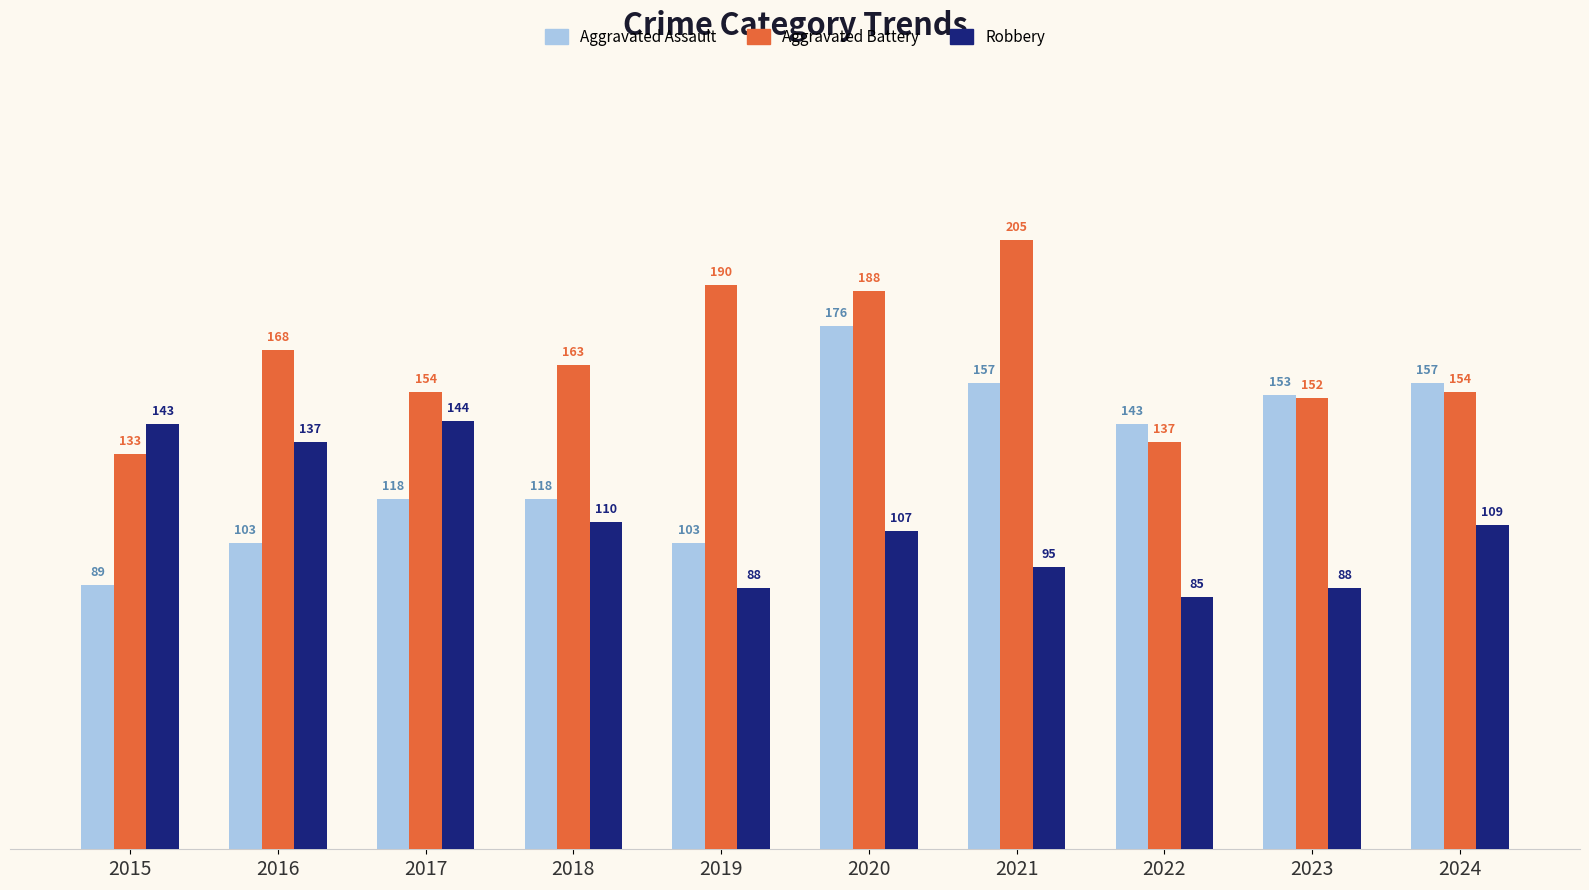

Rank the series by their average value, from highest to lowest.

Aggravated Battery, Aggravated Assault, Robbery